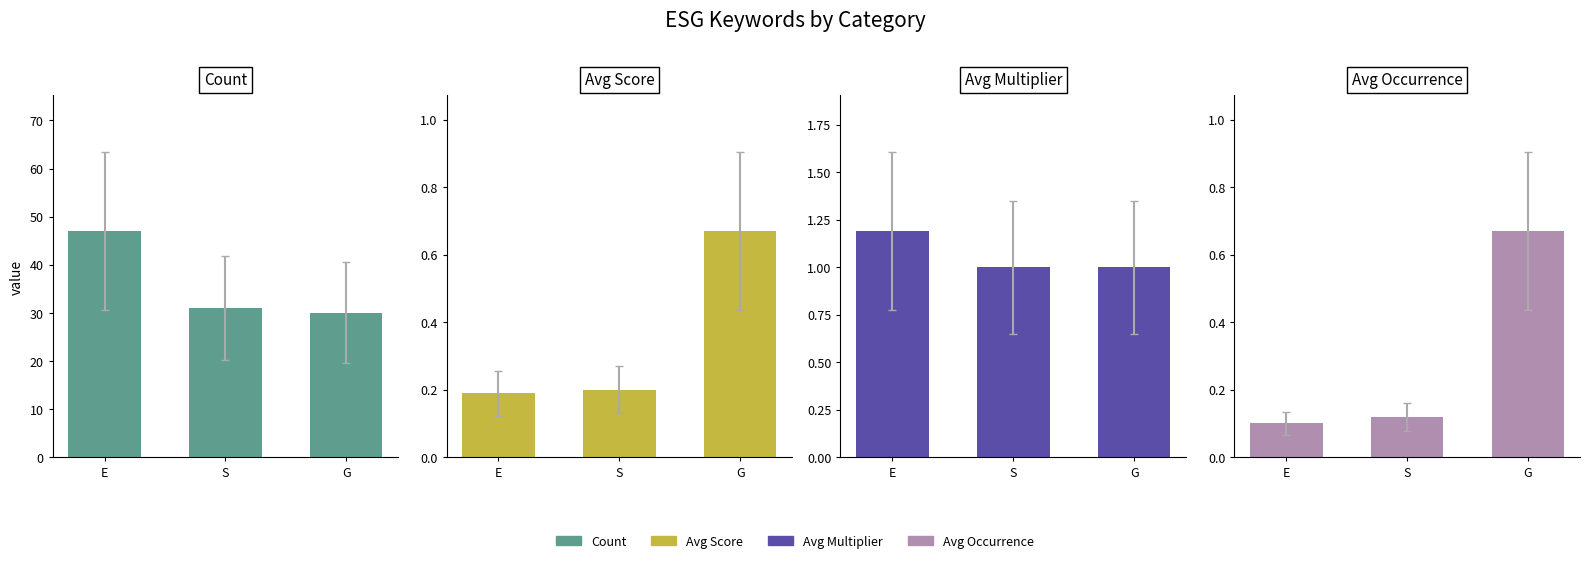

Which category has the lowest value in the Avg Occurrence series?

E